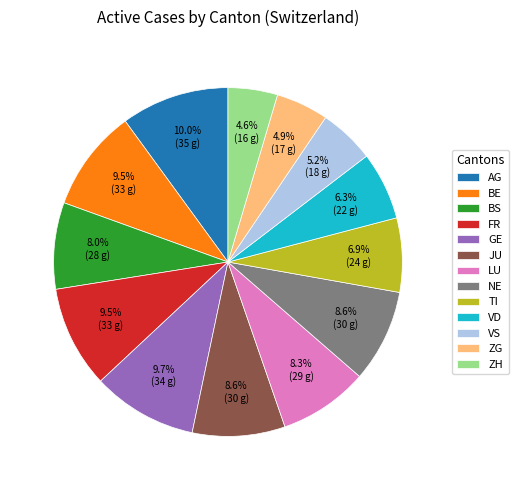

Approximately how many times larger is the value at LU compared to ZH?

1.8